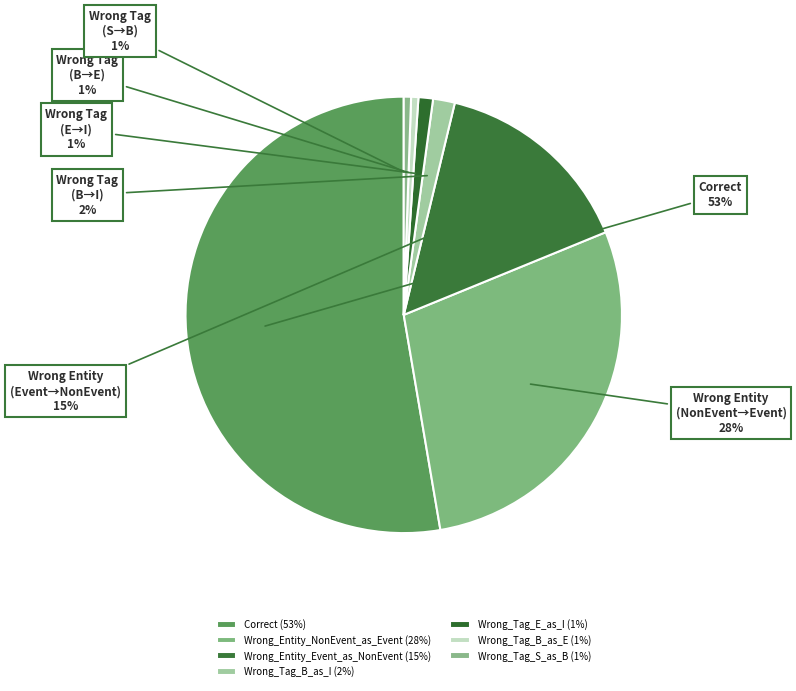

What percentage is NOT represented by Wrong_Entity_NonEvent_as_Event?

71.5%